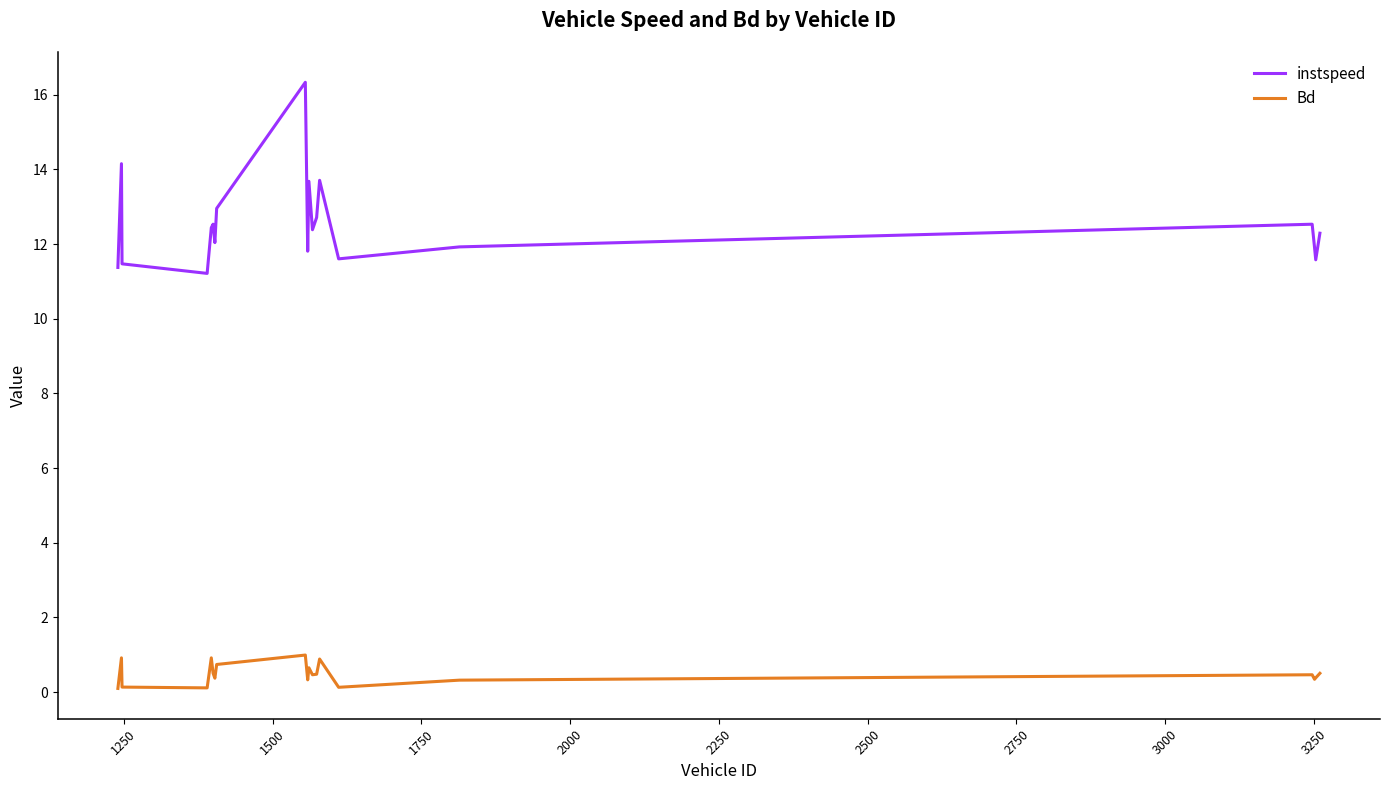

What is the difference between the maximum and minimum values in the instspeed series?

5.1